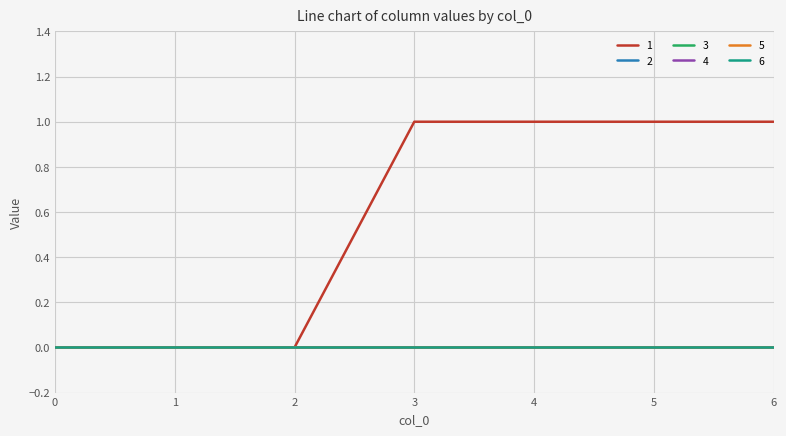

What is the total value across all series at 4?

1